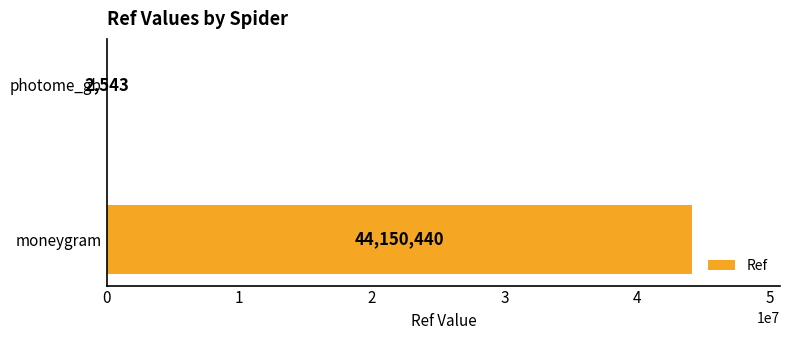

Count the number of data series in this chart.

1